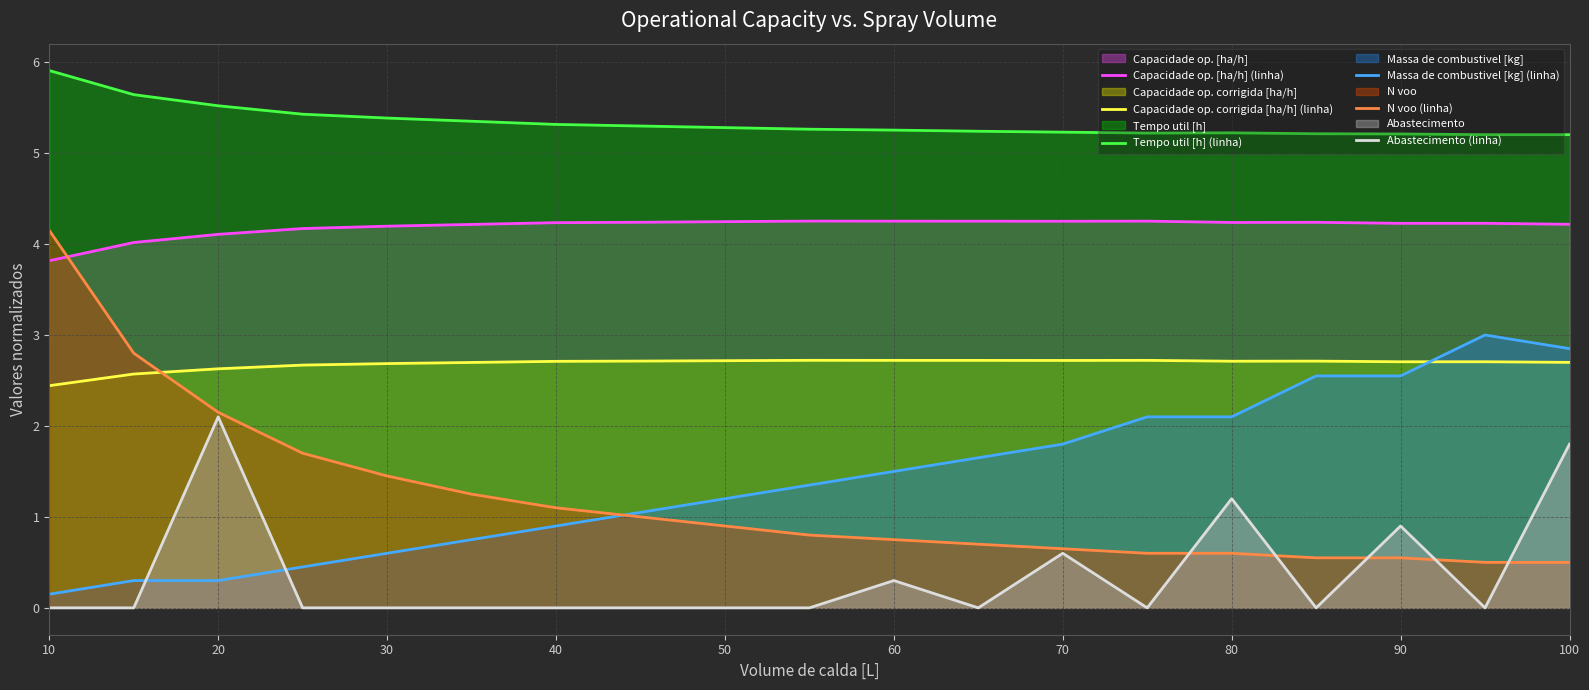

How many Capacidade op. corrigida [ha/h] (linha) values are between 2 and 3?

19